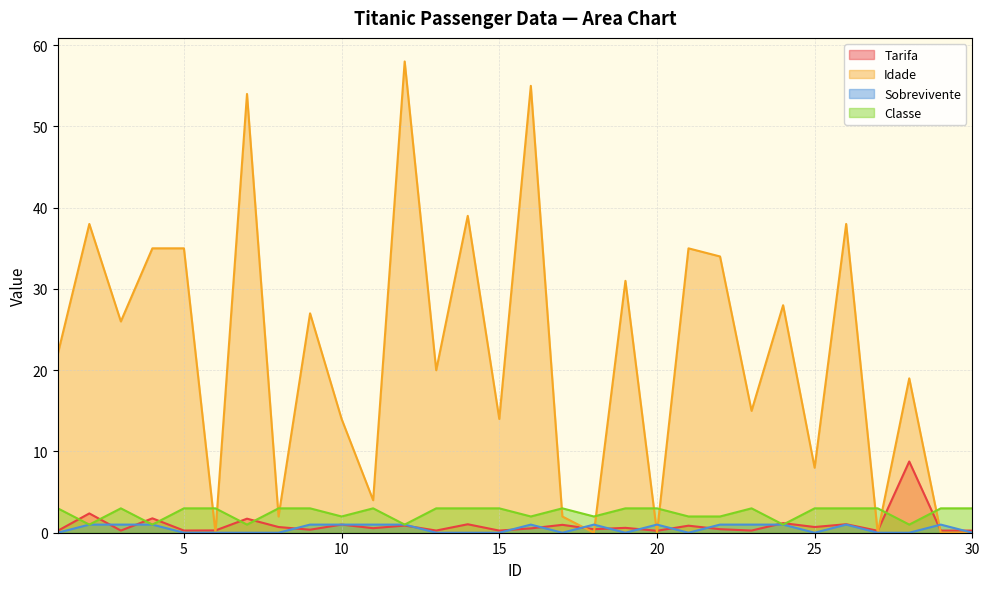

How many lines are shown in the chart?

4